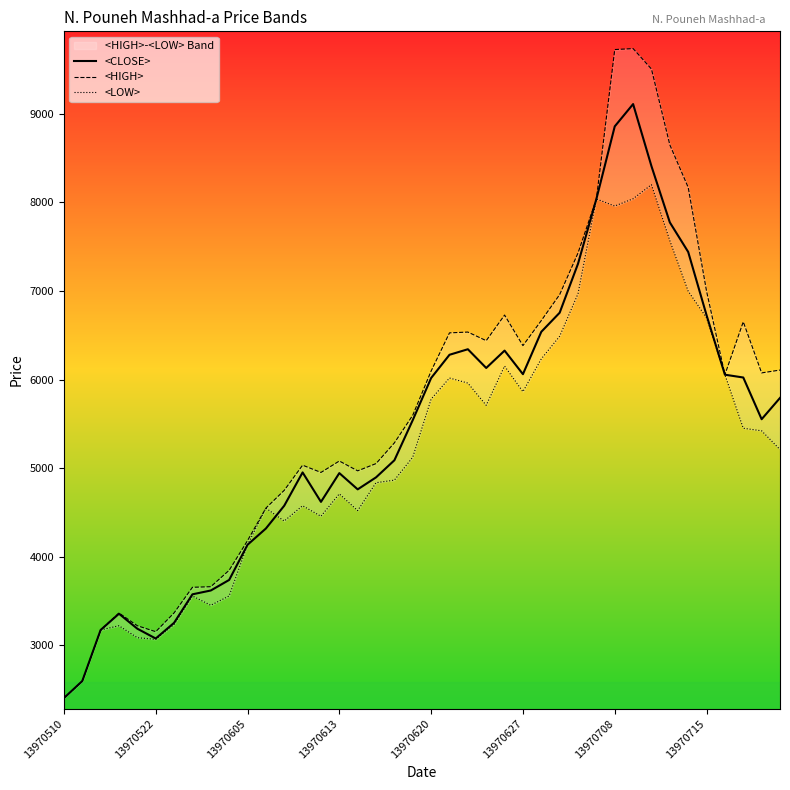

Which category has the lowest value in the <CLOSE> series?

13970510